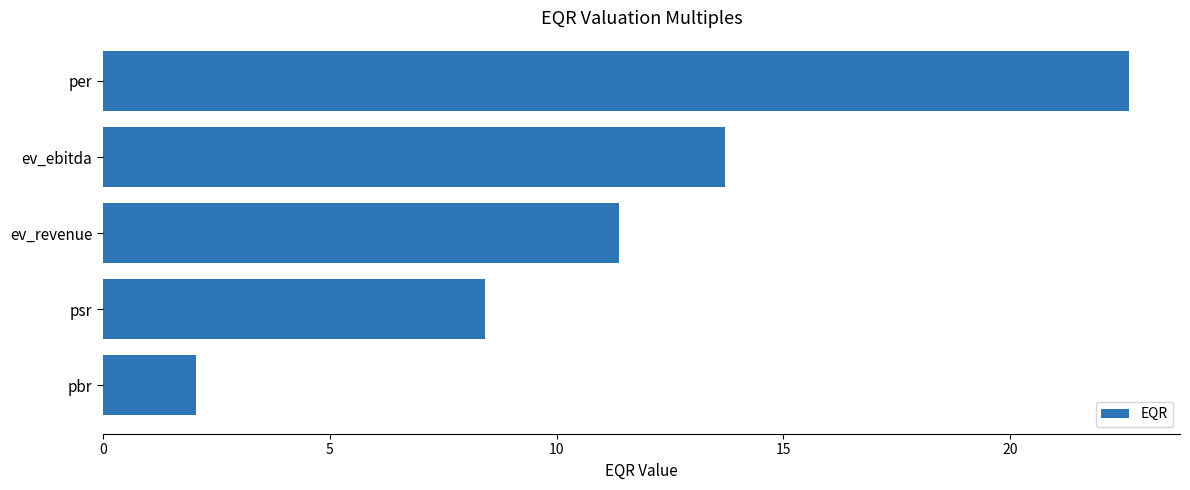

Which label corresponds to the largest value in the chart?

per